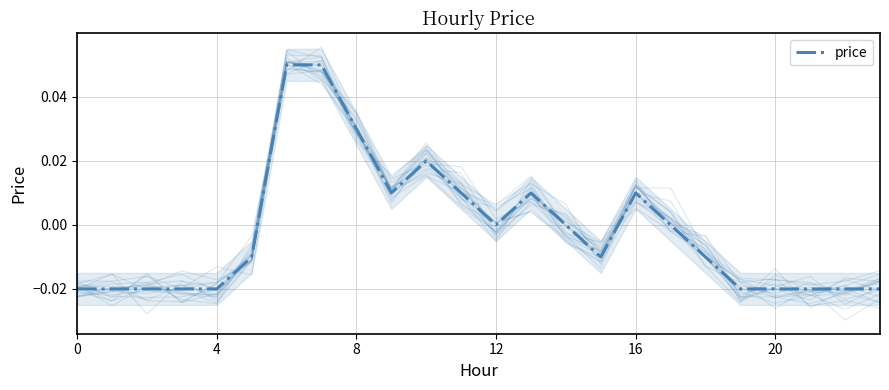

The value at 0 is -0.0. True or false?

True